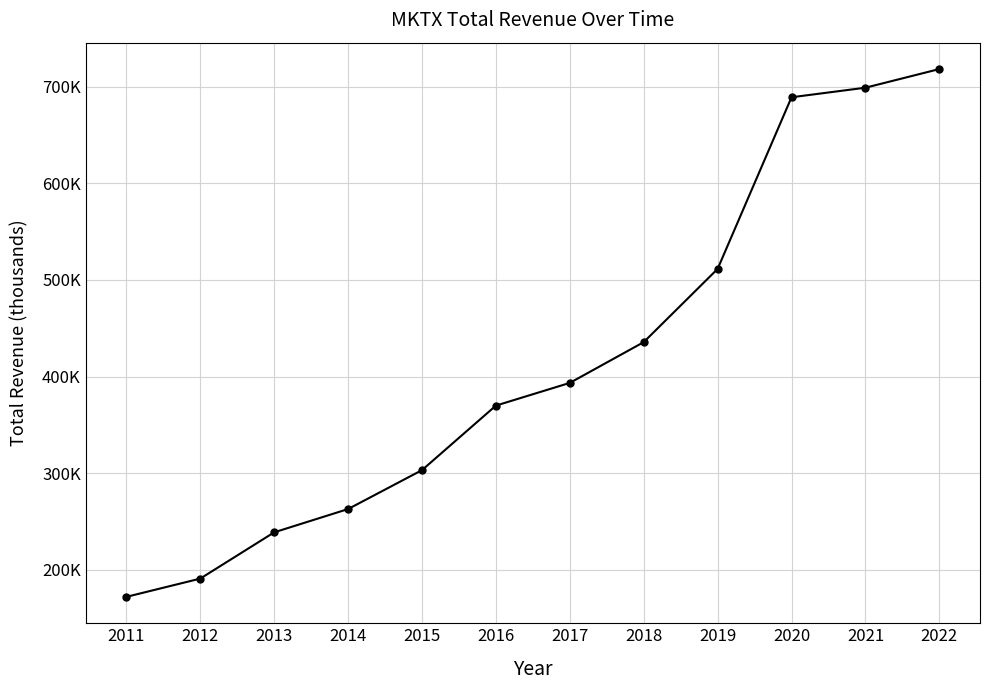

What is the maximum value shown in the chart?

718300